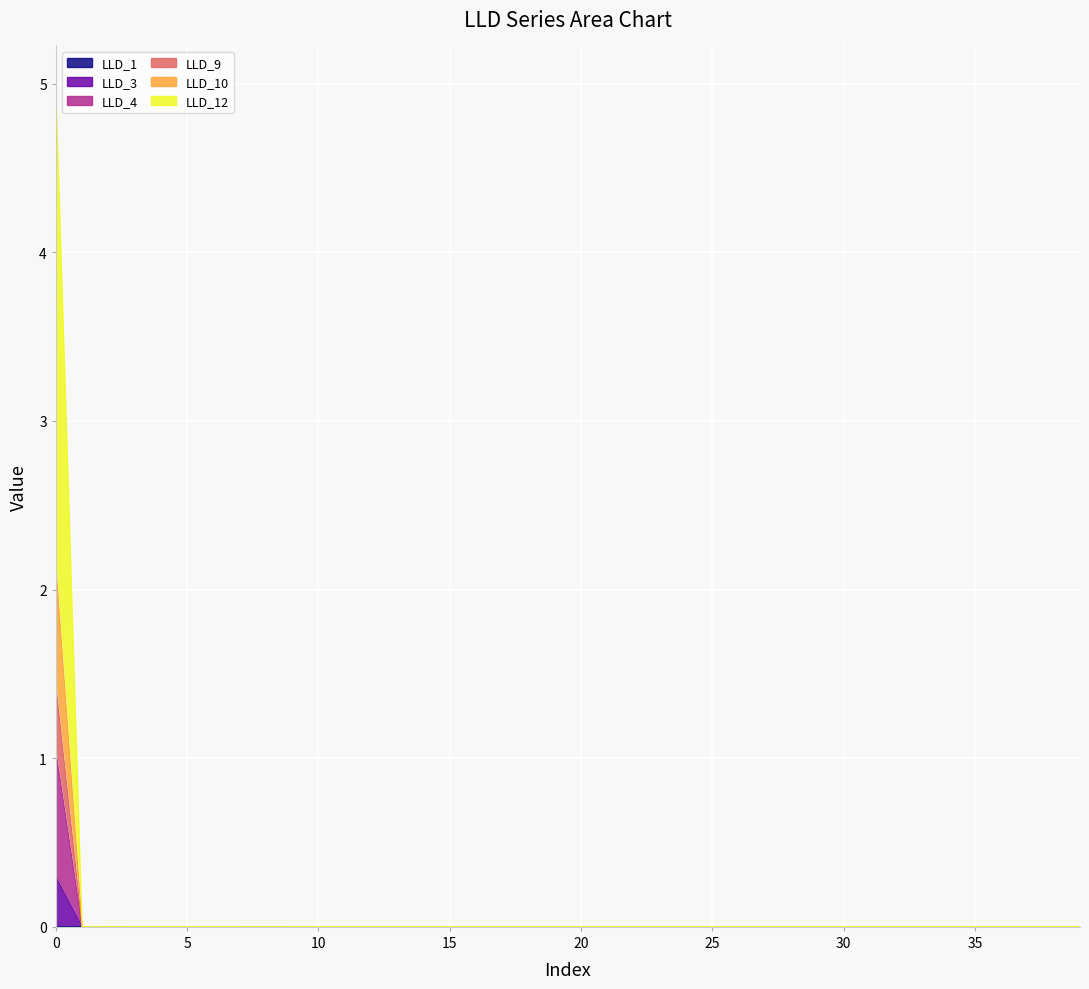

Between 15 and 25, which series saw the biggest shift?

LLD_1